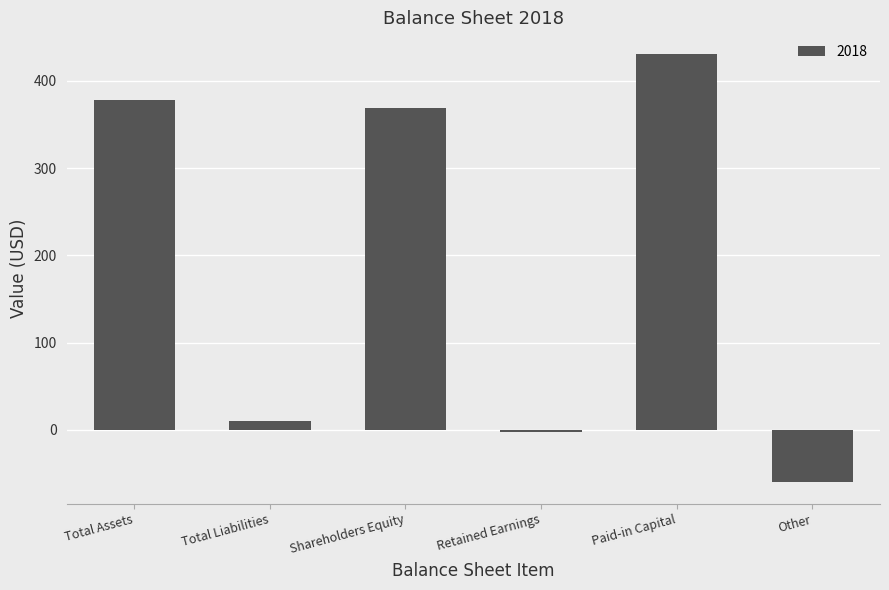

Does the chart contain stacked bars?

No